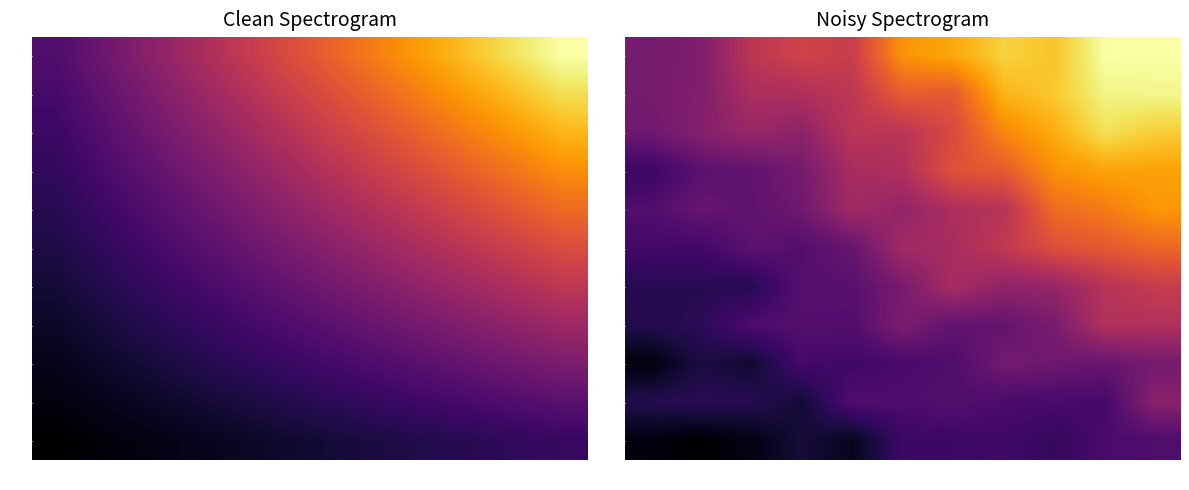

True or false: 12 has a value of 1.4 at 7.

False